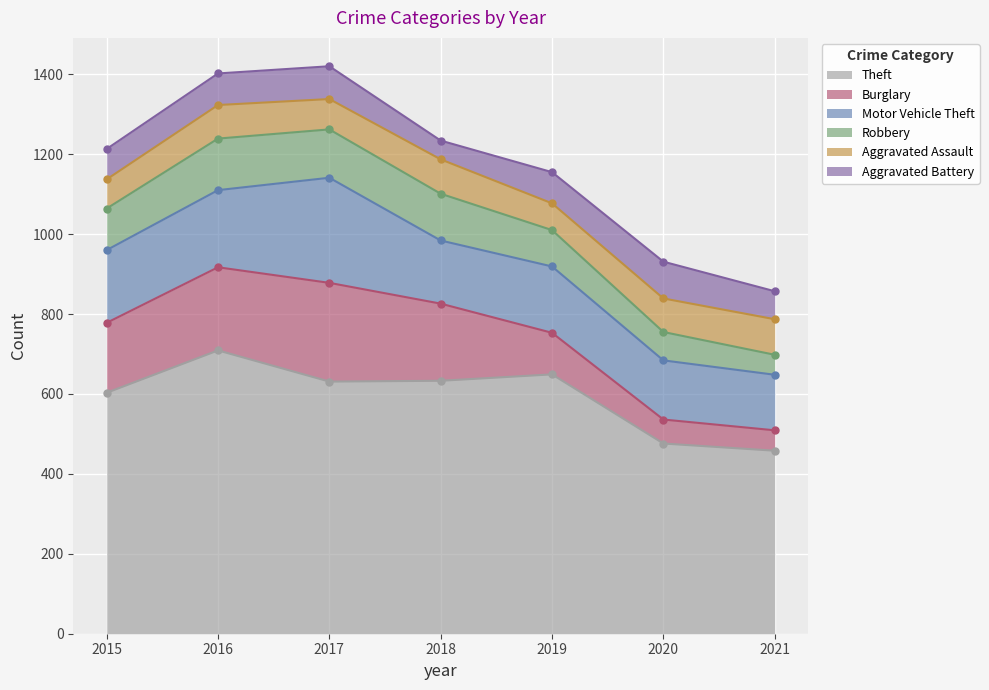

List the series in order of their peak value, lowest first.

Aggravated Assault, Aggravated Battery, Robbery, Burglary, Motor Vehicle Theft, Theft